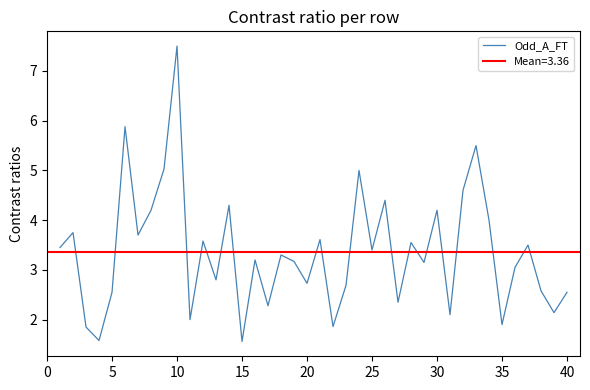

At which label does Odd_A_FT reach its peak?

10